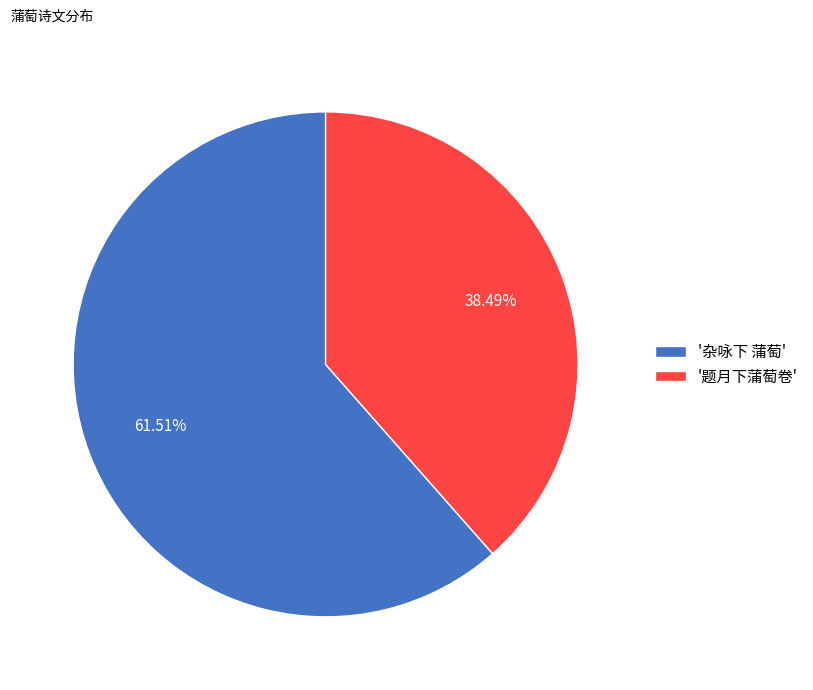

Is there any slice that represents more than half of the pie?

Yes